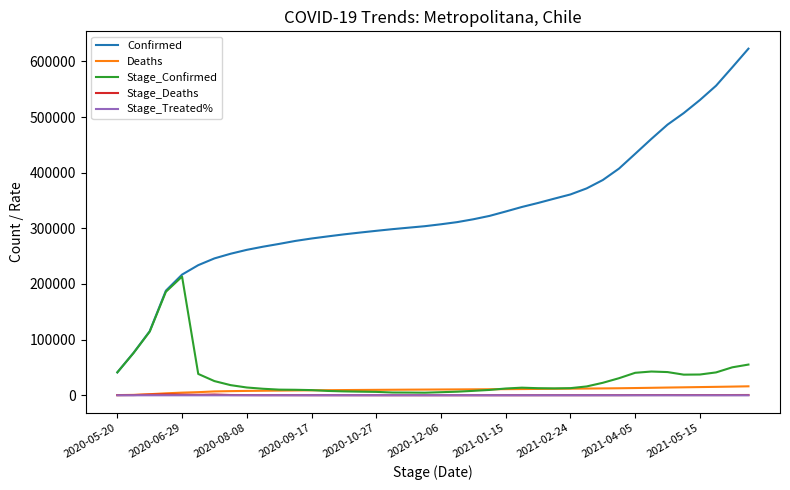

What is the sum of all Stage_Treated% values?

21.2